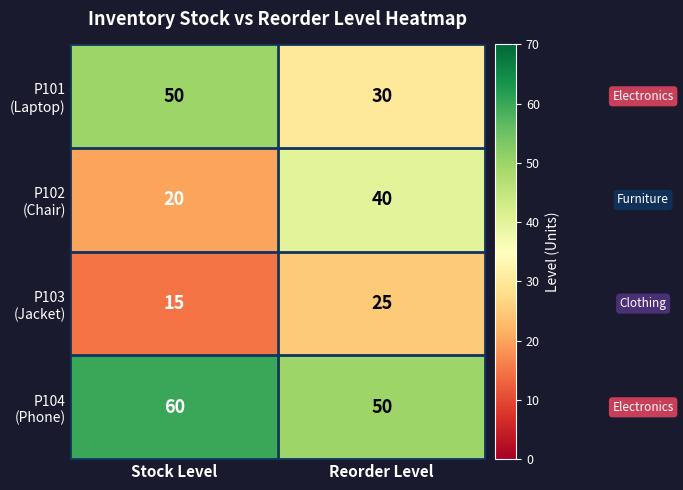

What is the total value across all series at Stock Level?

145